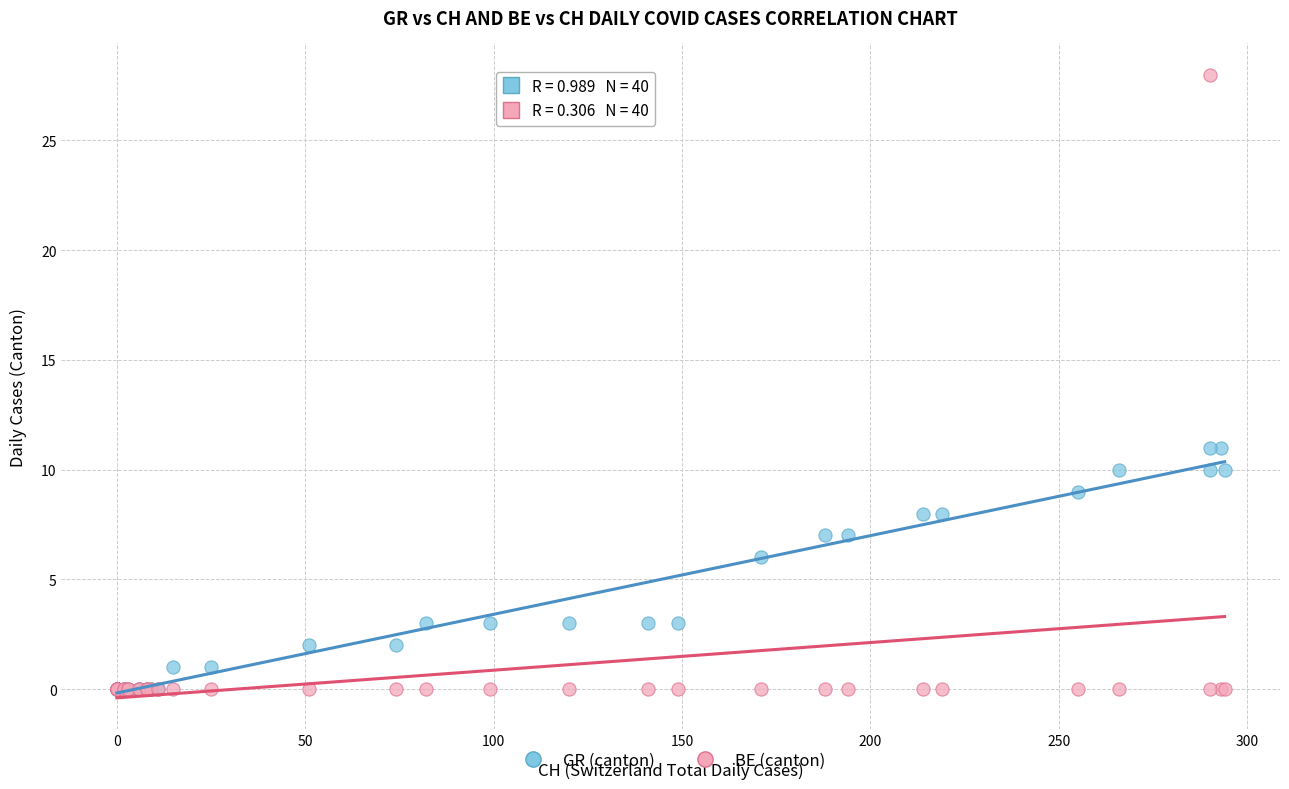

What are all the series names shown in the legend?

GR (canton), BE (canton)